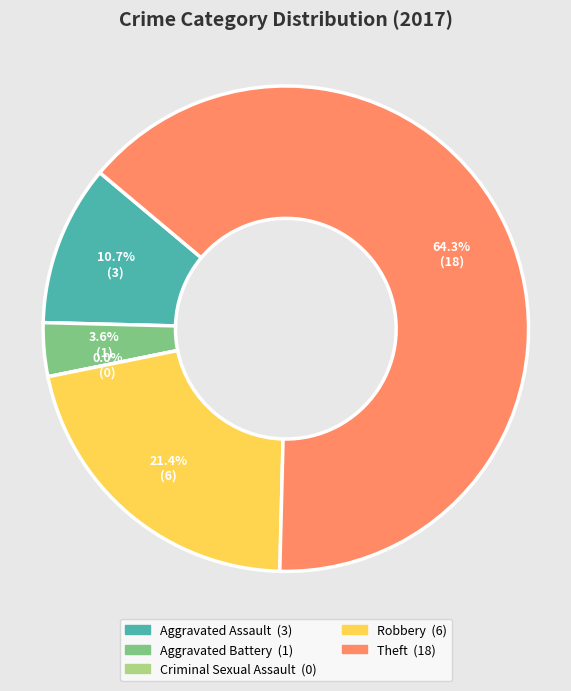

Do Aggravated Assault and Robbery together represent more than half of the pie?

No